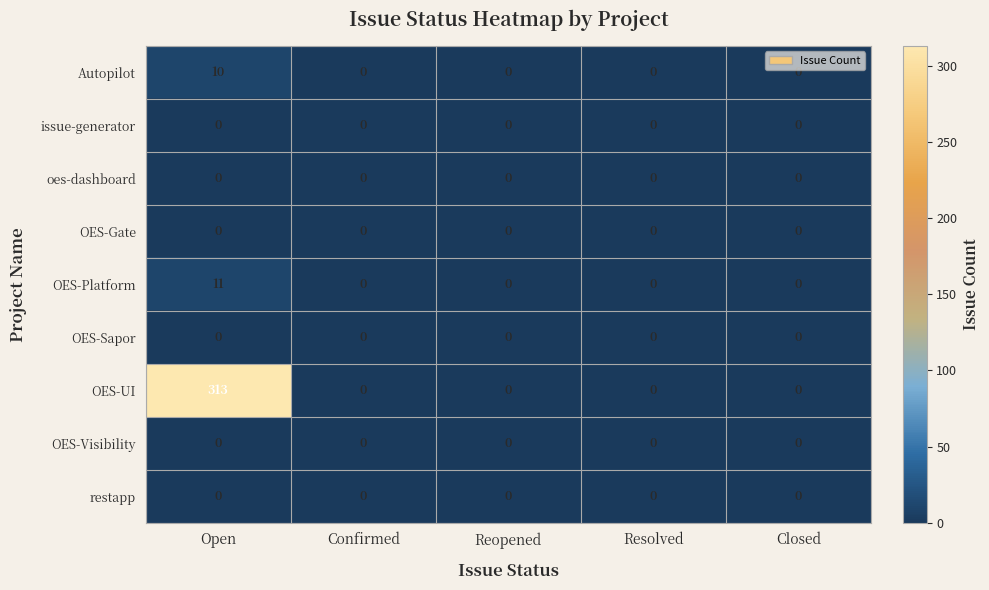

What is the maximum value shown in the chart?

313